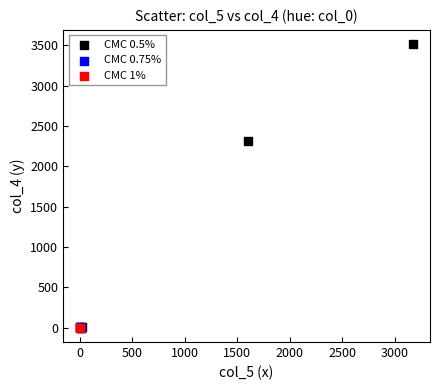

What are all the series names shown in the legend?

CMC 0.5%, CMC 0.75%, CMC 1%